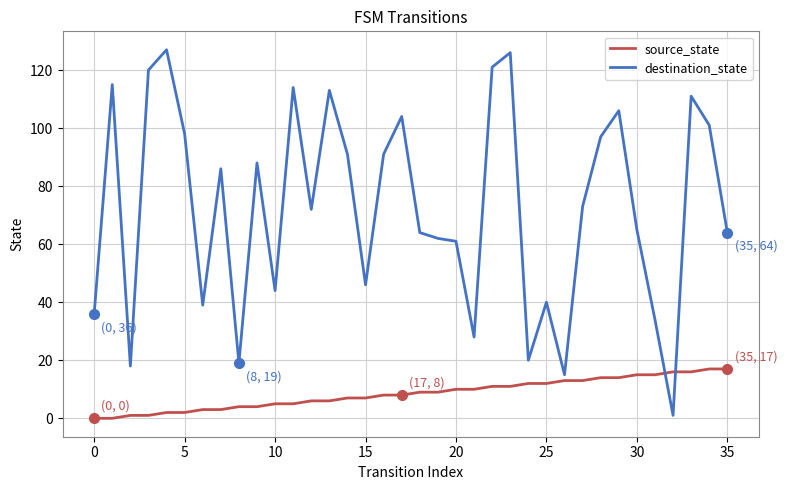

Does the chart have visible grid lines?

Yes